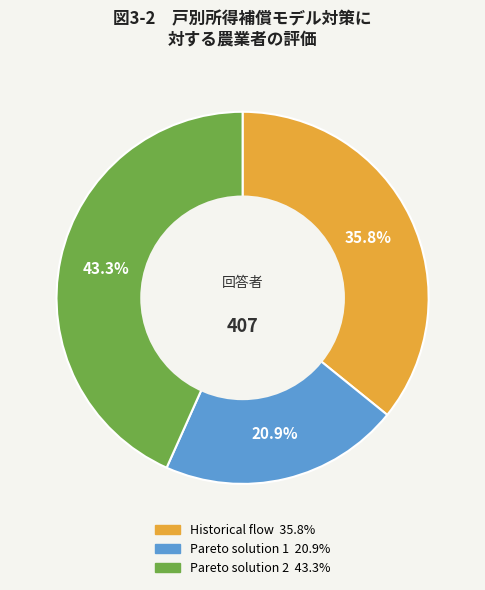

What is the total percentage of Historical flow and Pareto solution 2?

79.1%